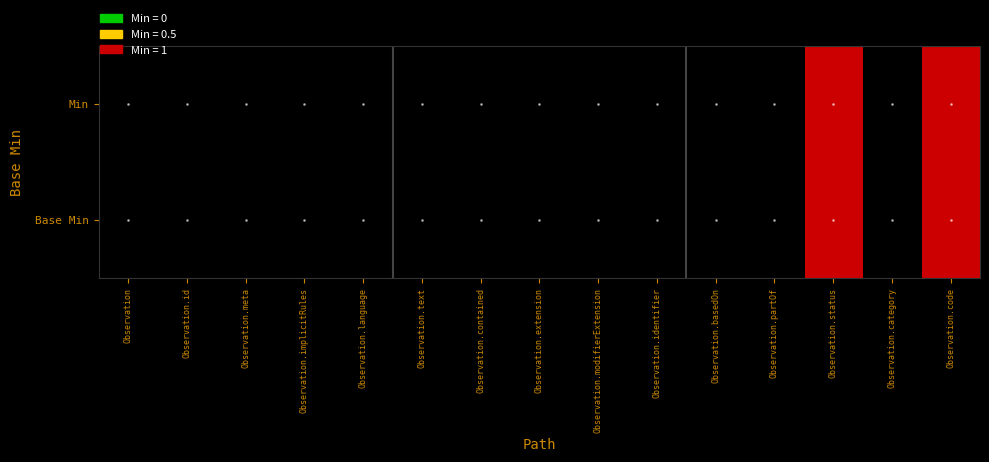

Rank the series at Observation.id from lowest to highest value.

Min, Base Min